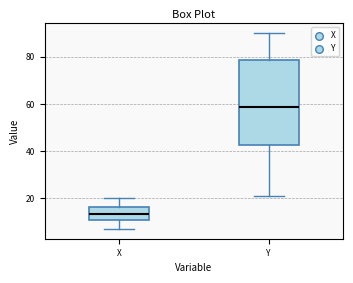

Where is the upper edge of the box for Y on the y-axis? The values are not printed on the chart, so give them approximately, as read against the axis.

78